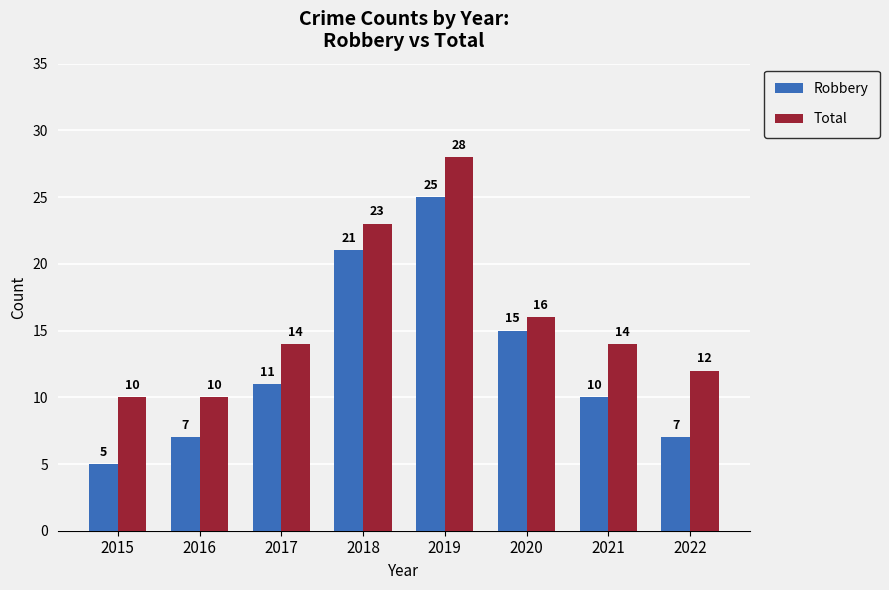

What is the maximum value for Robbery?

25